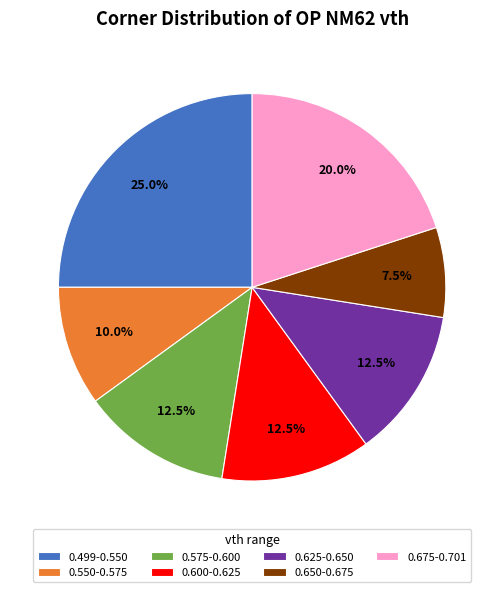

What is the largest slice in the pie chart?

0.499-0.550